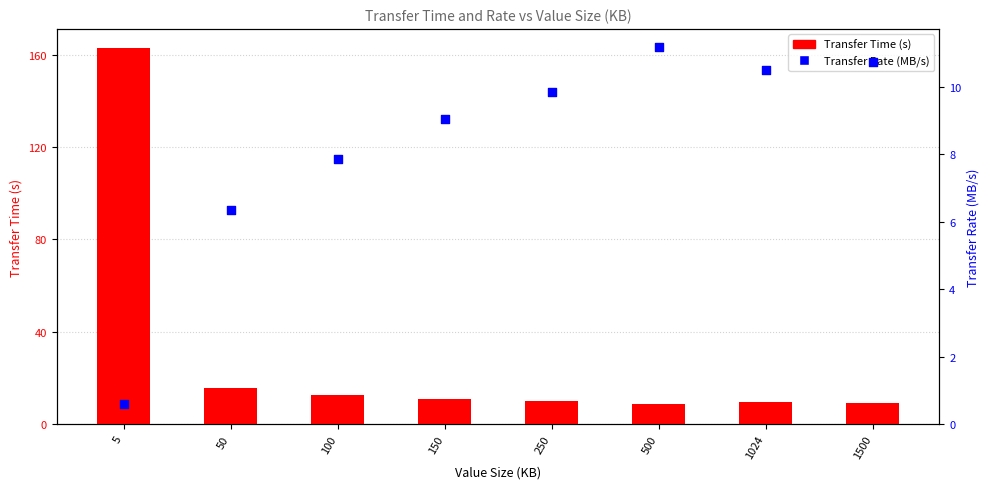

At how many categories does at least one series exceed 151?

1